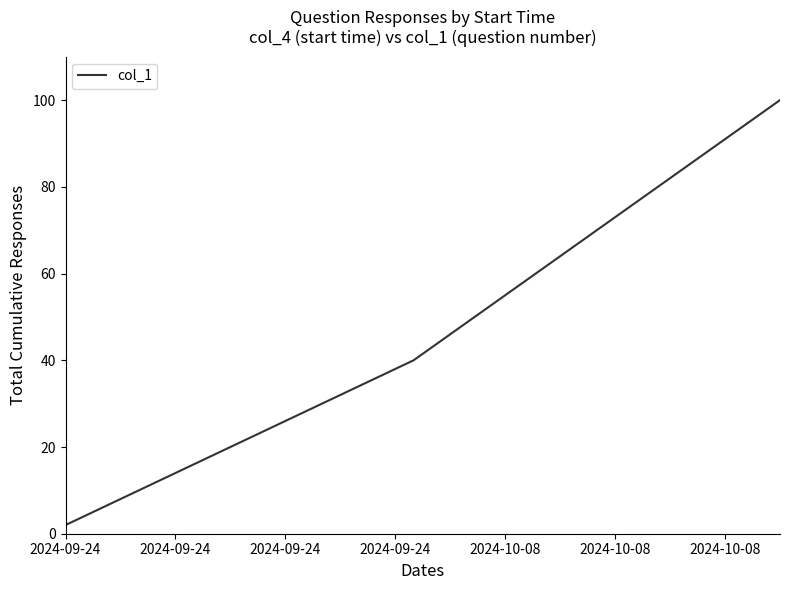

How many lines are shown in the chart?

1